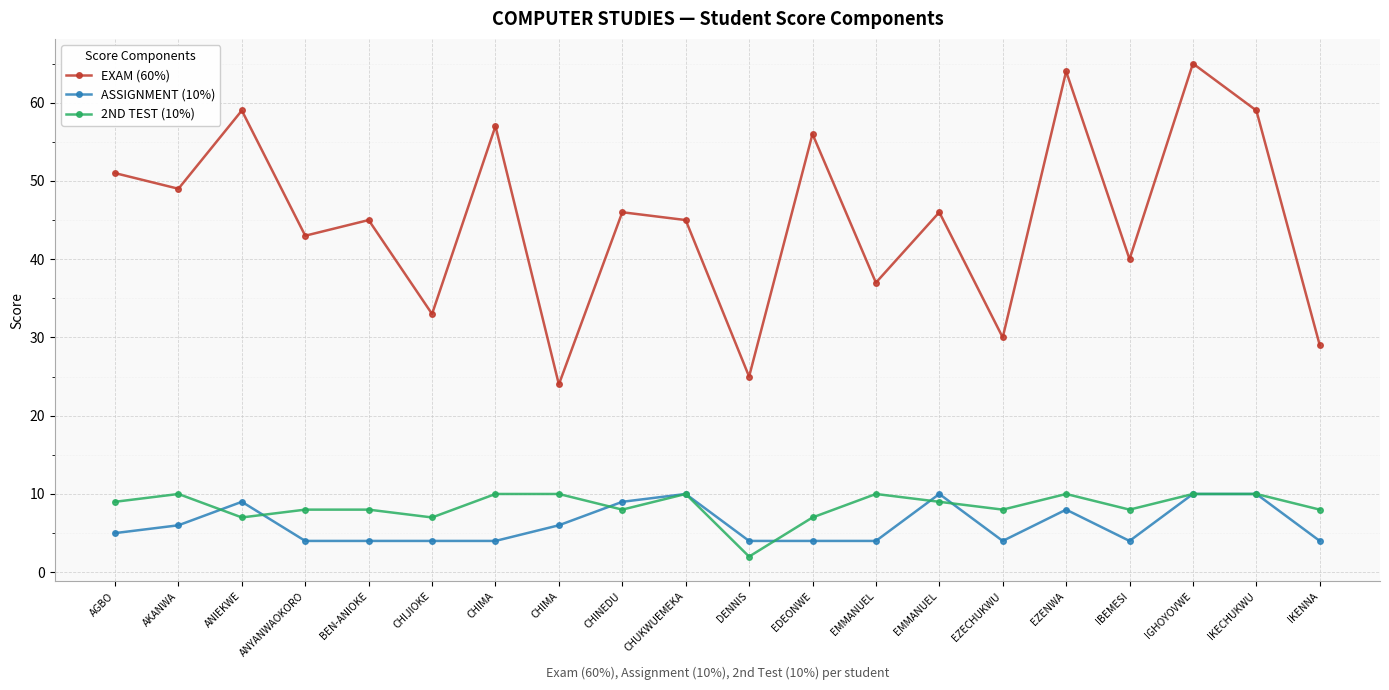

What is the spread (max minus min) of values at EZECHUKWU?

26